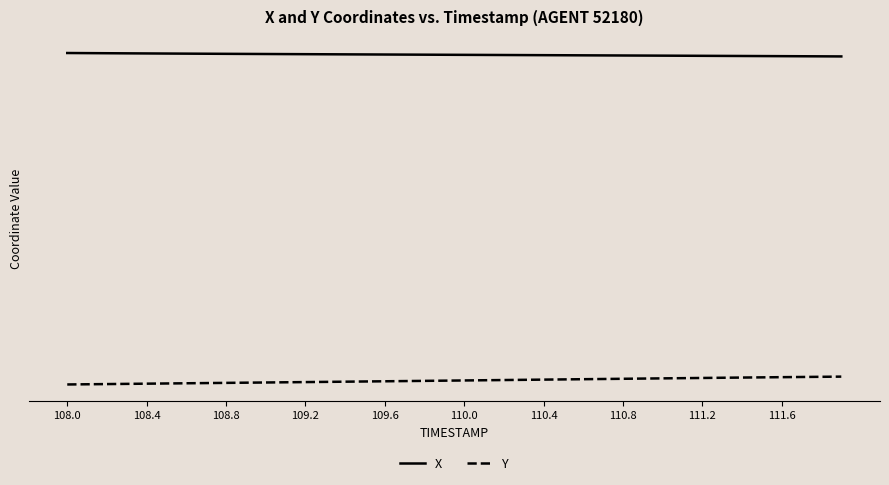

What is the sum of all Y values?

-1789.1